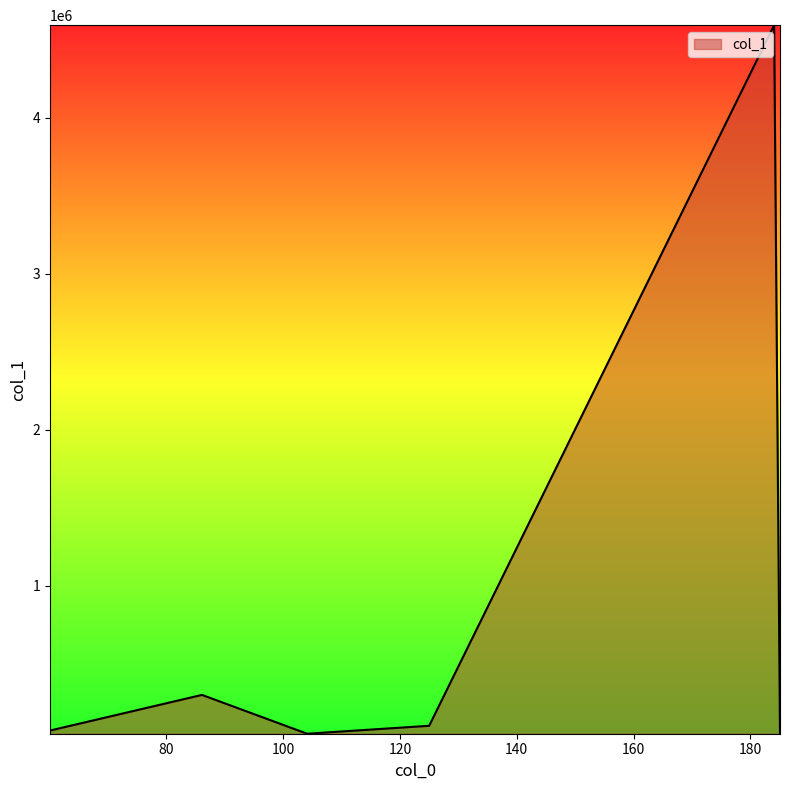

How many interior local peaks (higher than both neighbors) does the data have?

2